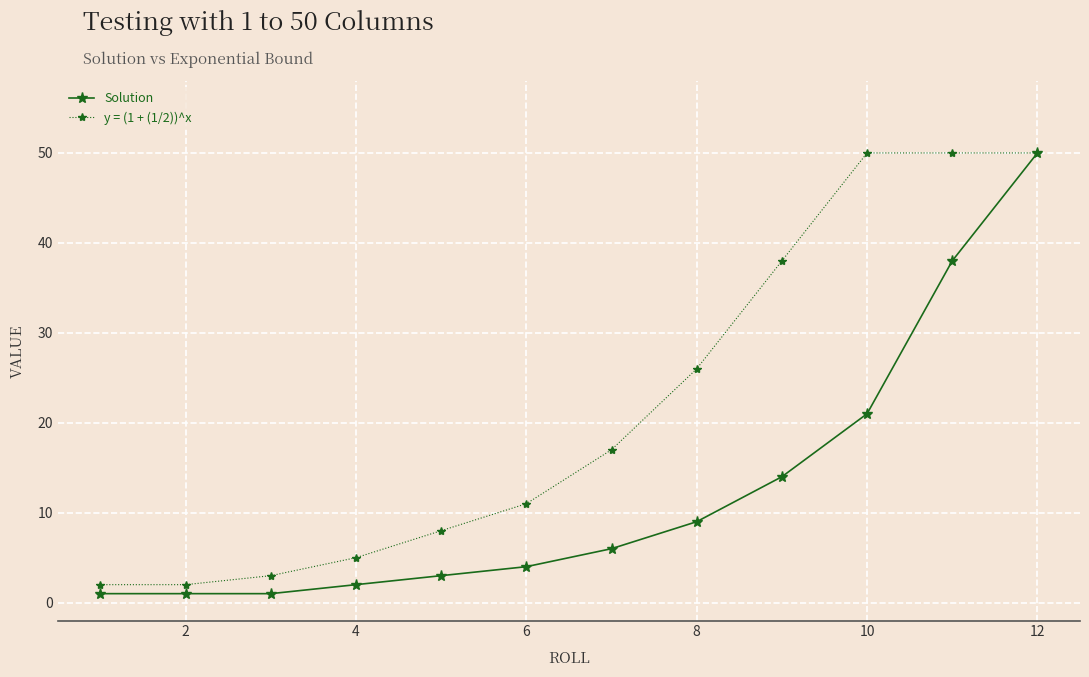

List the series in order of their overall mean, lowest first.

Solution, y = (1 + (1/2))^x